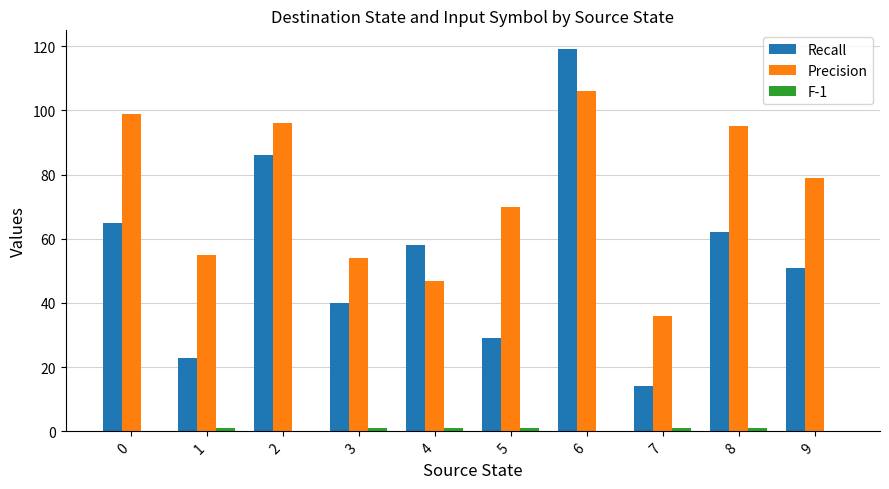

Which series has the largest range (max minus min)?

Recall